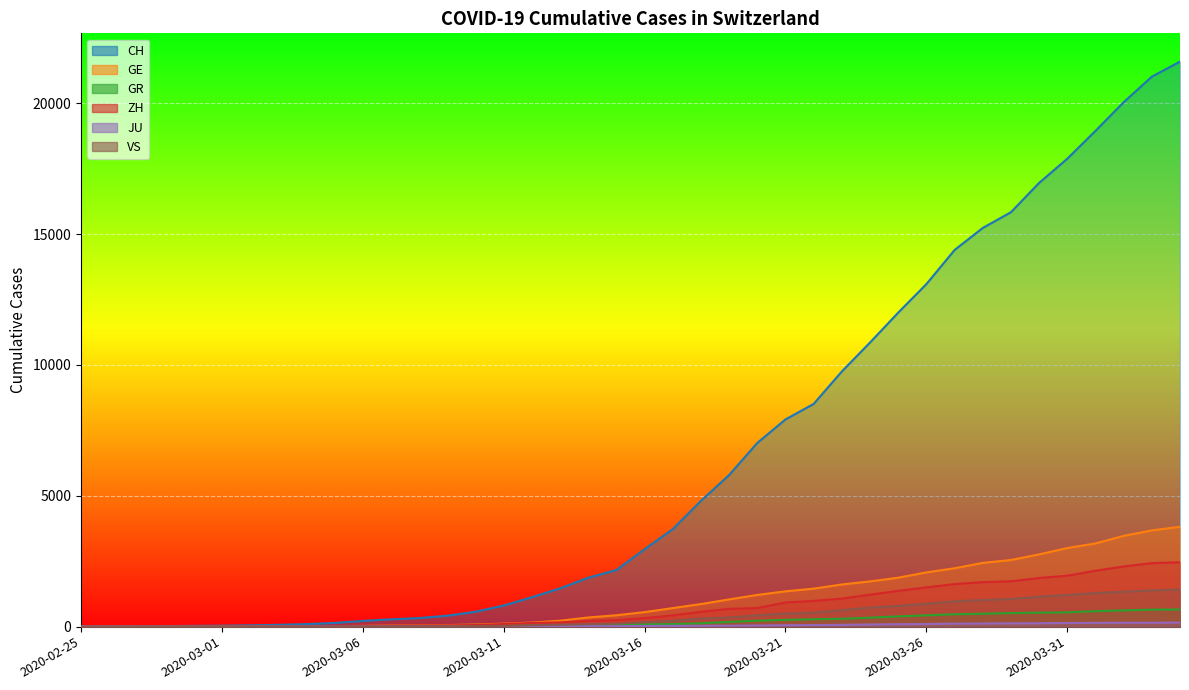

Rank the categories by GR value from highest to lowest.

2020-04-04, 2020-04-03, 2020-04-02, 2020-04-01, 2020-03-31, 2020-03-30, 2020-03-29, 2020-03-28, 2020-03-27, 2020-03-26, 2020-03-25, 2020-03-24, 2020-03-23, 2020-03-22, 2020-03-21, 2020-03-20, 2020-03-19, 2020-03-18, 2020-03-17, 2020-03-16, 2020-03-15, 2020-03-14, 2020-03-13, 2020-03-12, 2020-03-11, 2020-03-10, 2020-03-08, 2020-03-09, 2020-03-07, 2020-03-06, 2020-03-05, 2020-03-04, 2020-03-02, 2020-03-03, 2020-02-28, 2020-02-29, 2020-03-01, 2020-02-26, 2020-02-27, 2020-02-25